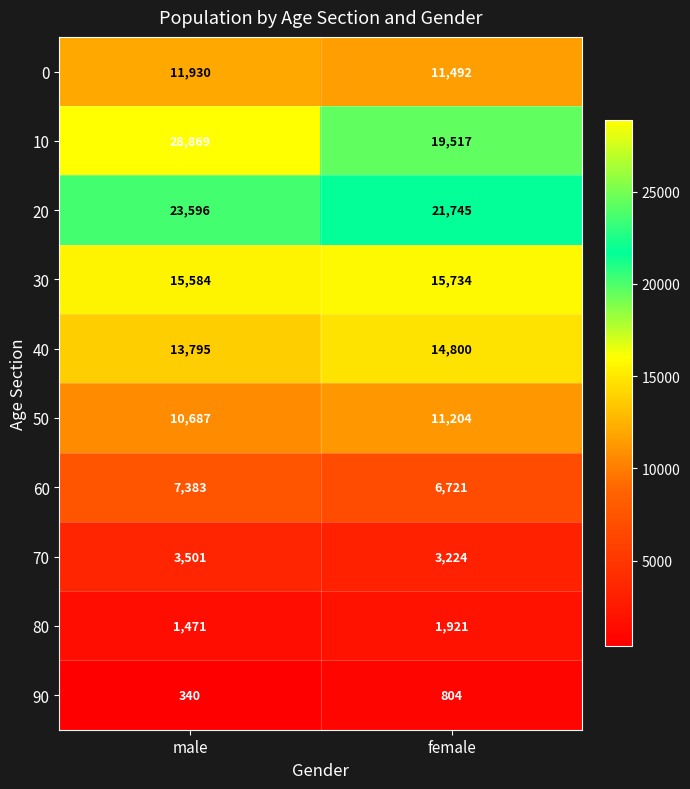

At how many categories does at least one series exceed 6270?

2